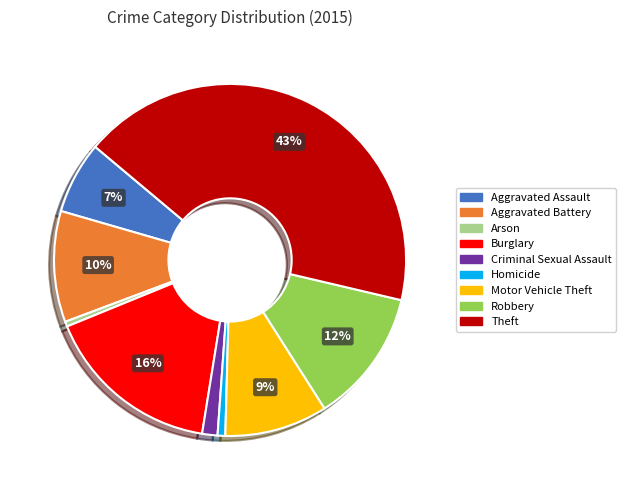

Is there any slice that represents more than half of the pie?

No